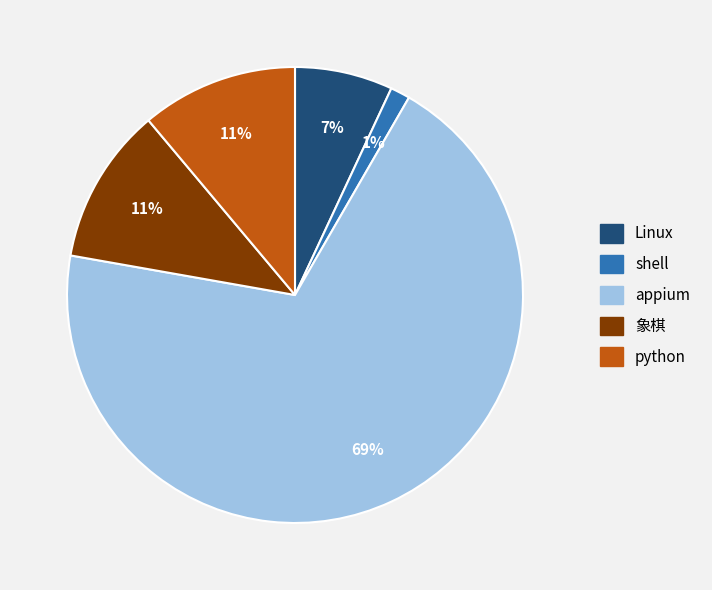

To the nearest percent, what is the average slice percentage?

20%